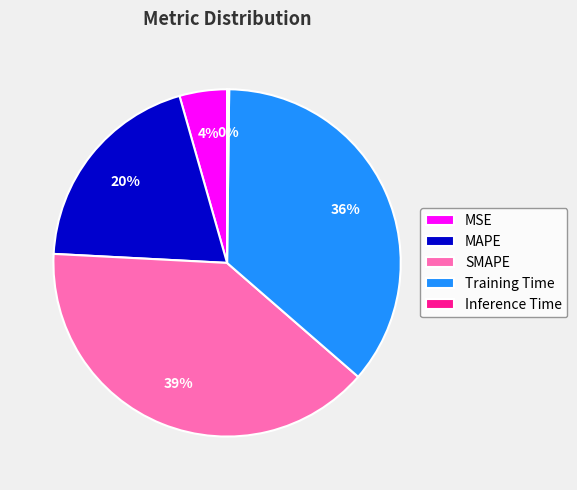

Do SMAPE and Training Time together represent more than half of the pie?

Yes